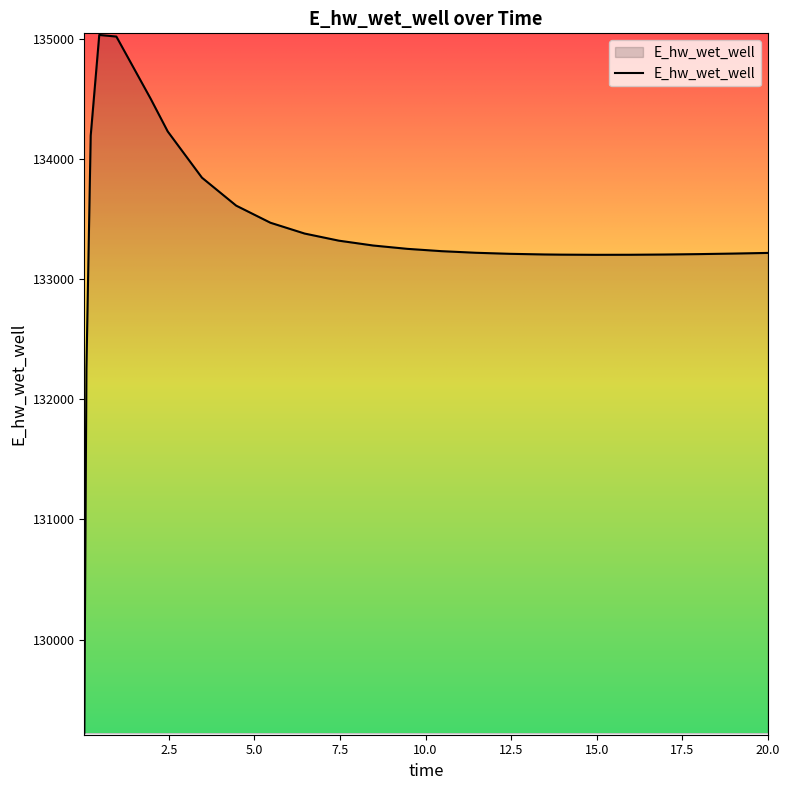

What is the difference between the maximum and minimum values?

5811.9